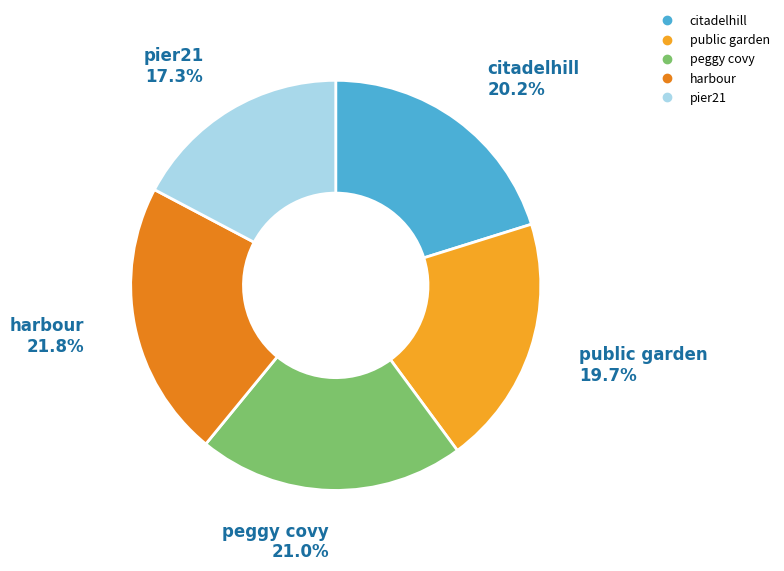

Which category has the biggest portion of the pie?

harbour